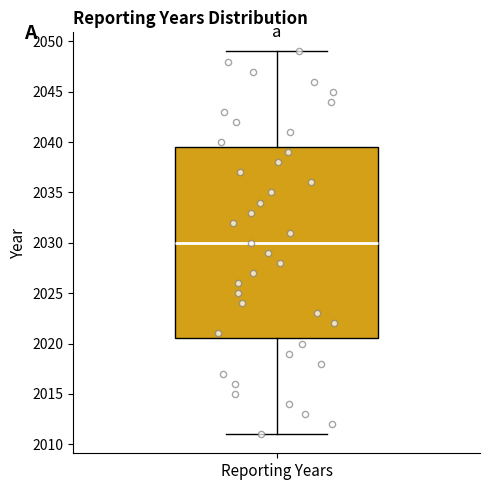

Read this box plot against the y-axis: the position of the median line, the range covered by the box, and the ends of both whiskers. The values are not printed on the chart, so give them approximately, as read against the axis.

median 2030.0, box 2020.5 to 2039.5, whiskers 2011.0 to 2049.0